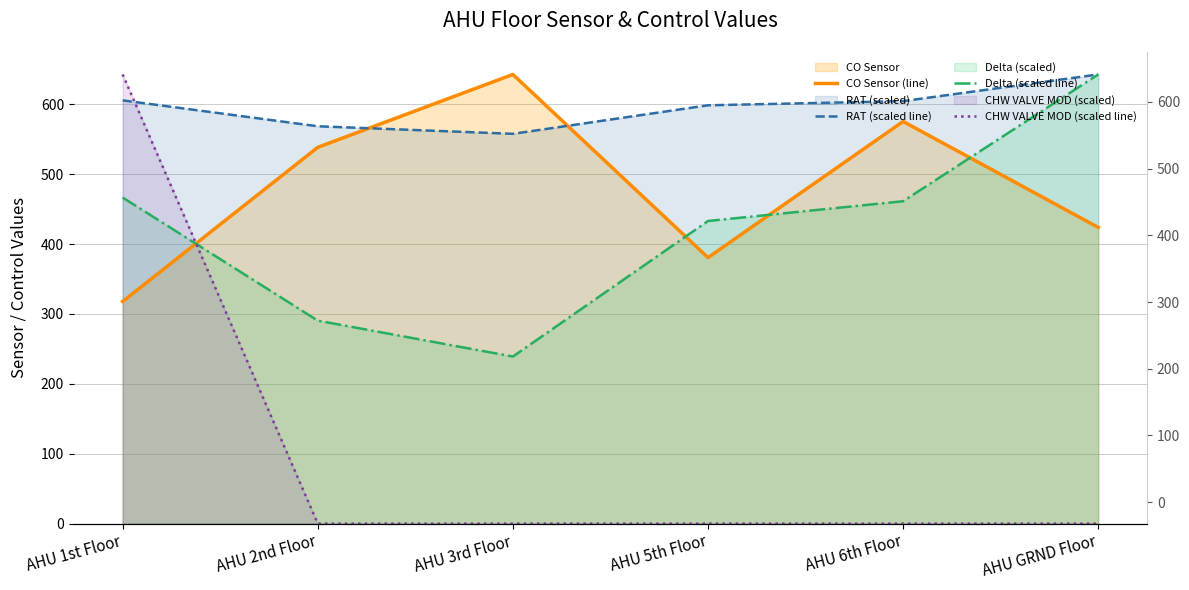

What is the sum of all CHW VALVE MOD (scaled line) values?

642.7